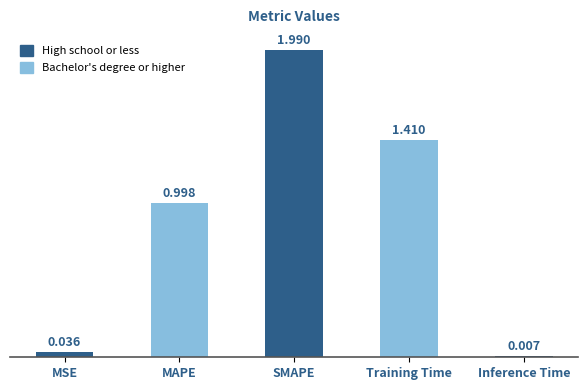

Read the value at SMAPE.

2.0